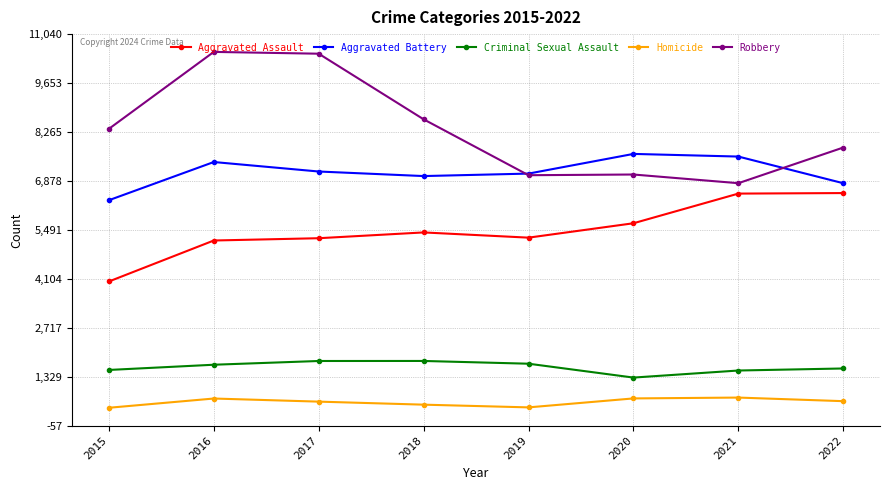

How many data points in Aggravated Assault are less than 5418?

4